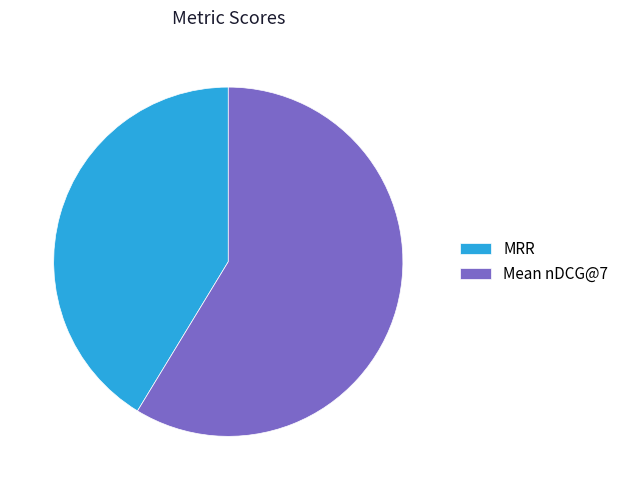

Is it true that MRR is 41% of the pie?

True